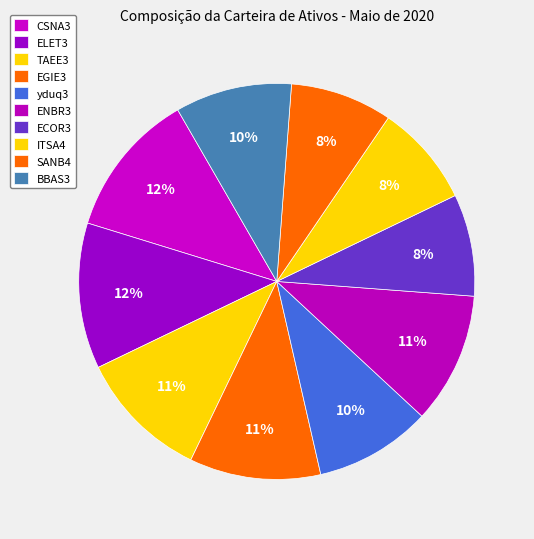

Combined, what portion of the pie is SANB4 and ITSA4?

16.7%